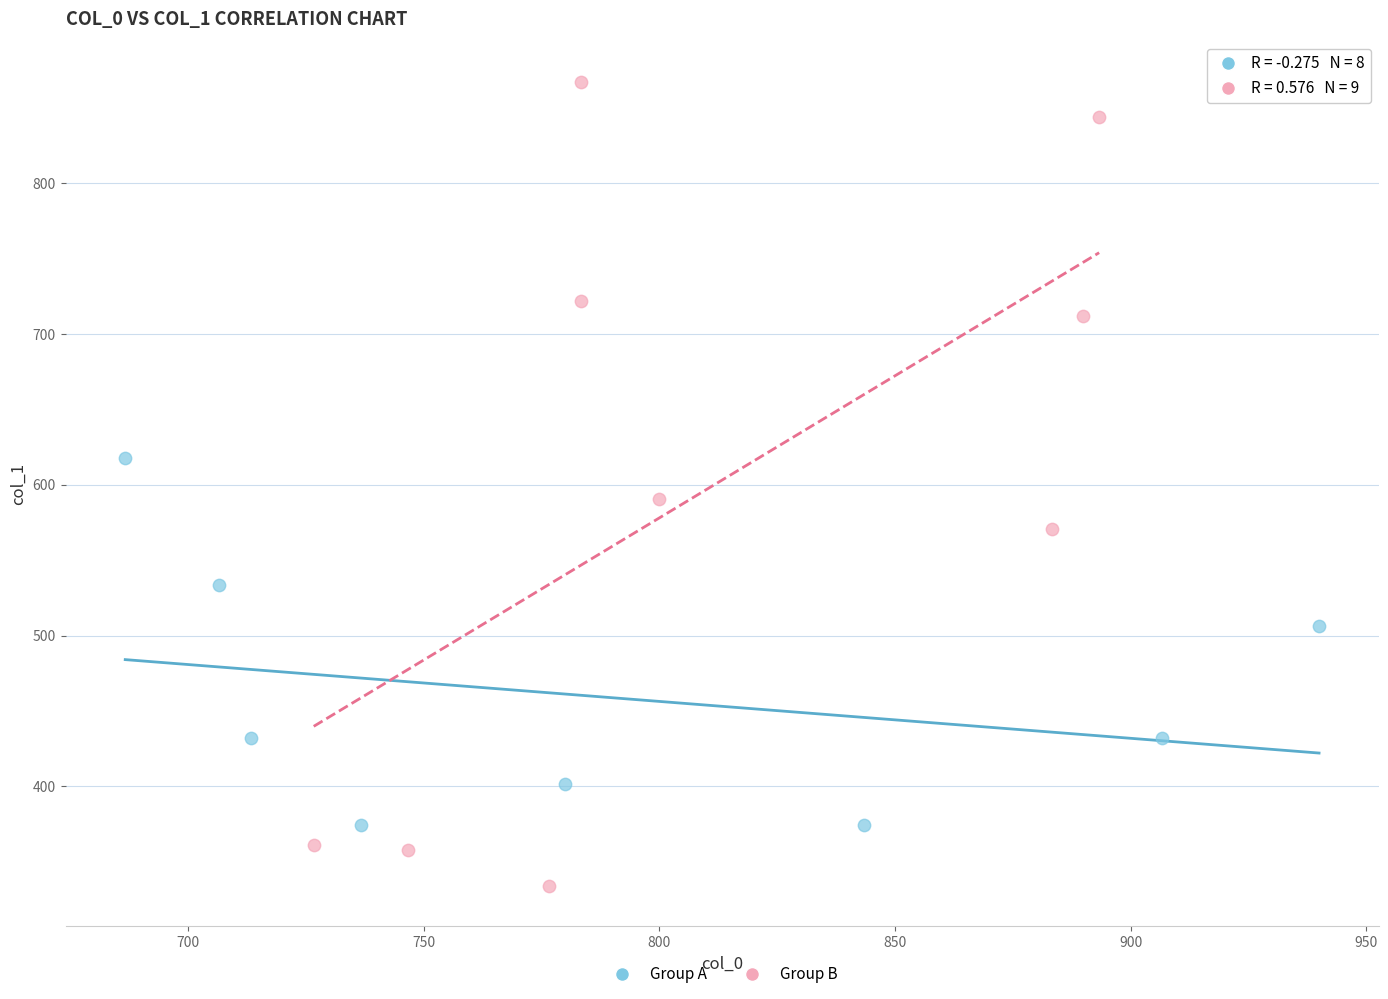

Which series has the widest spread of Y values?

Group B